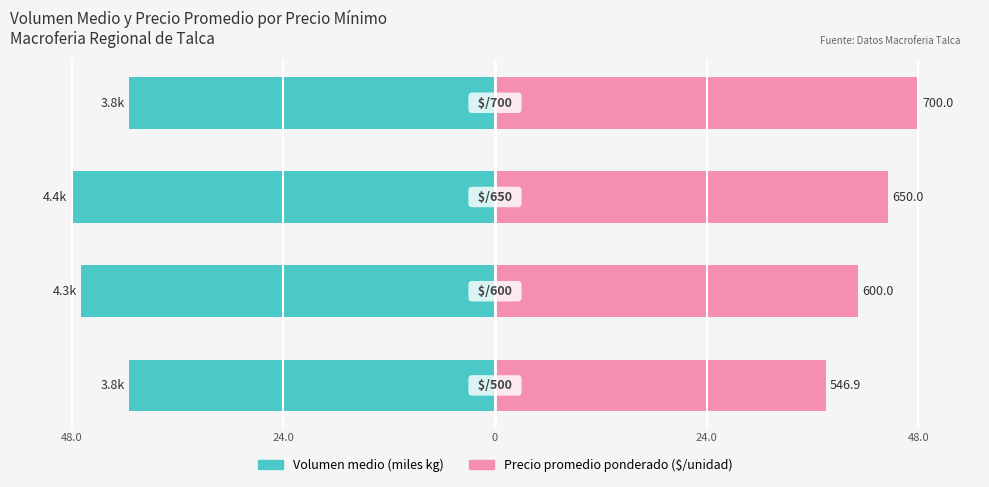

What are all the series names shown in the legend?

Volumen medio (miles), Precio promedio ponderado